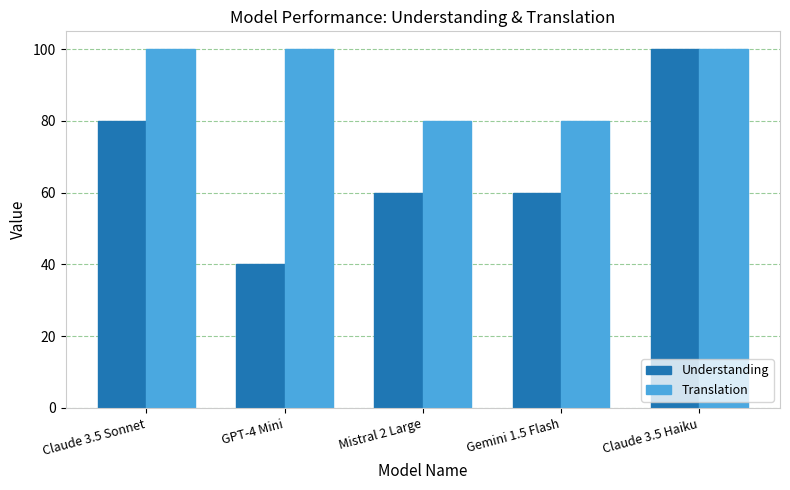

What is the sum of all Understanding values?

340